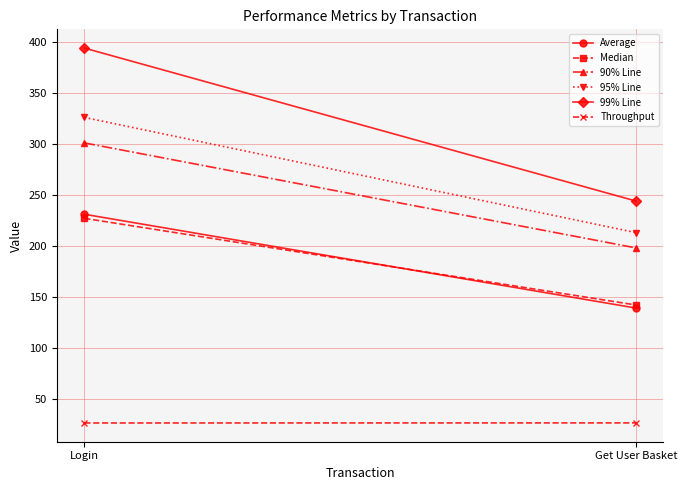

What are all the series names shown in the legend?

Average, Median, 90% Line, 95% Line, 99% Line, Throughput